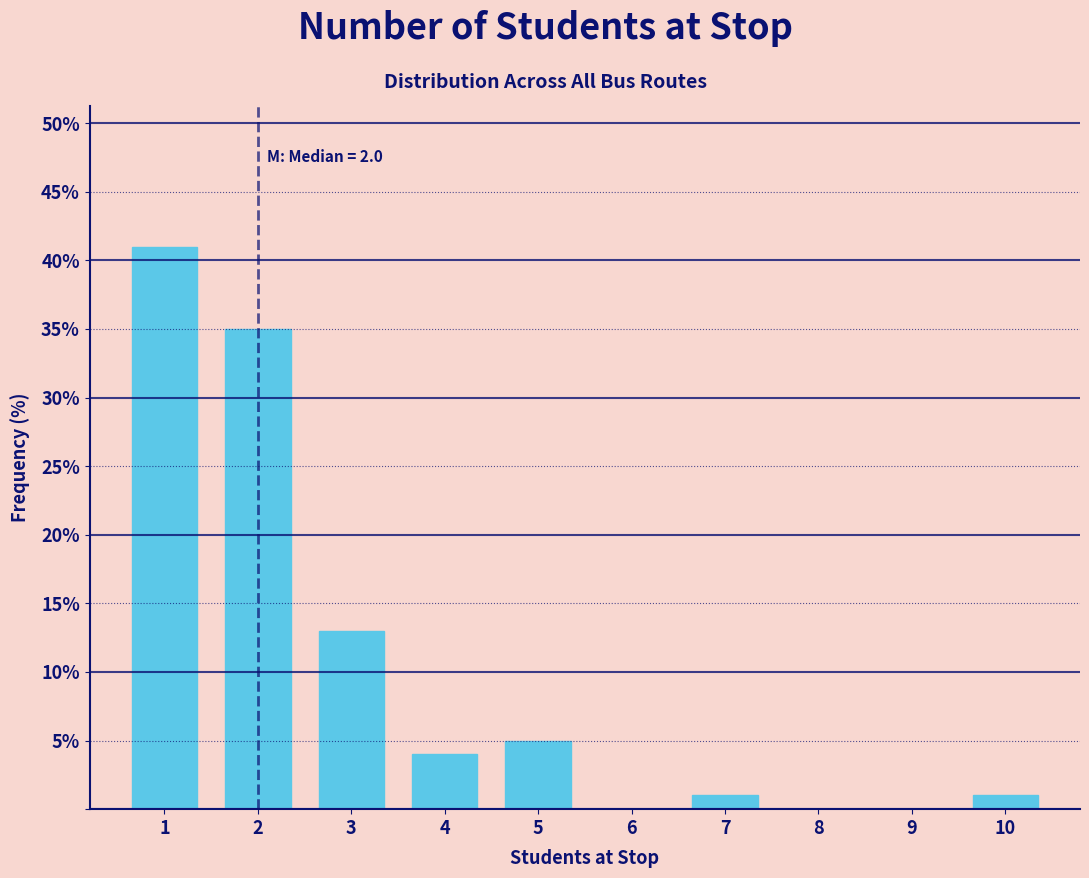

Reading left to right, list all the values displayed in this chart.

1=41	2=35	3=13	4=4	5=5	6=0	7=1	8=0	9=0	10=1